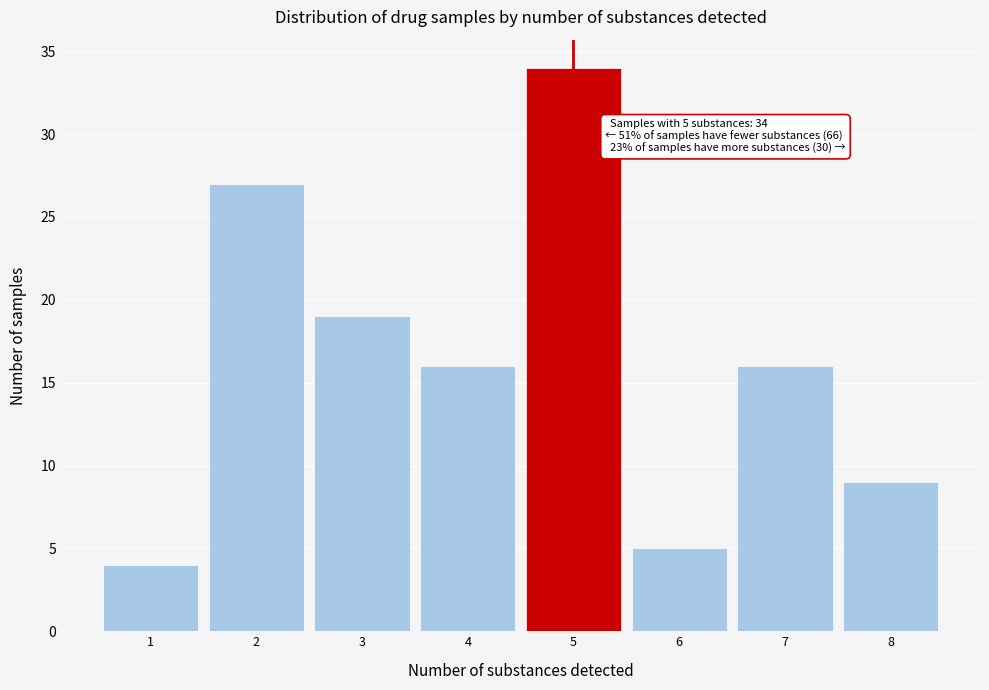

Which range on the x-axis has the tallest bar?

4.5 to 5.5